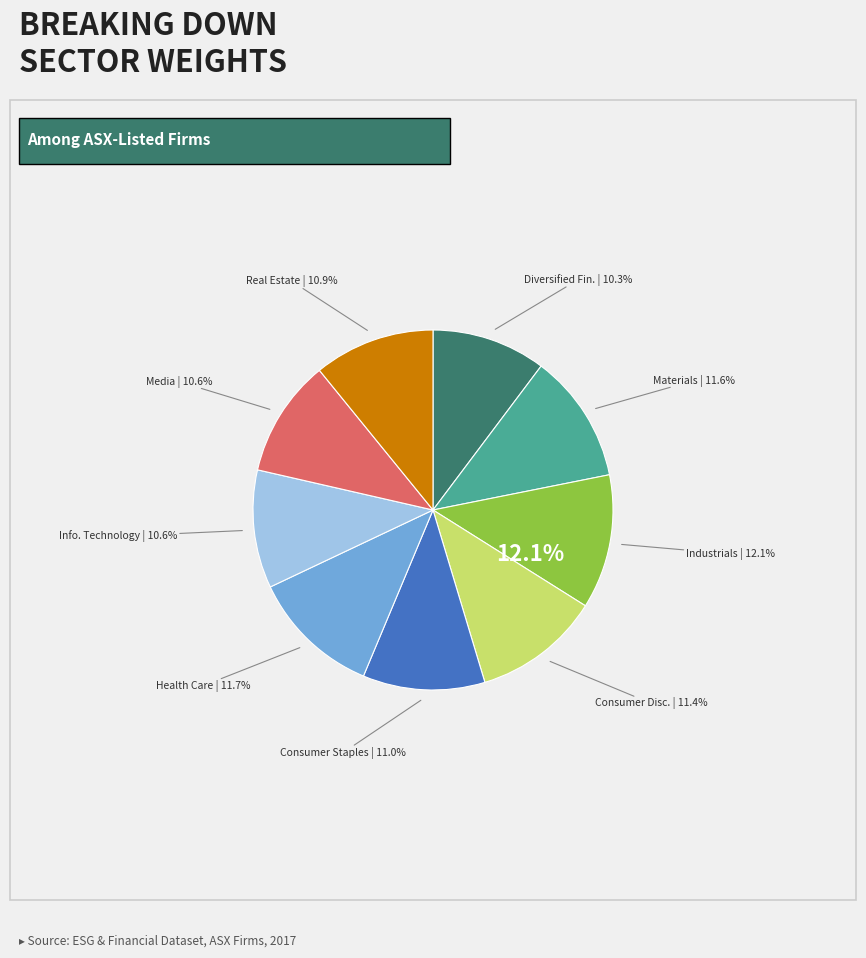

Combined, do Sec 11 and Sec 5 account for over 50%?

No